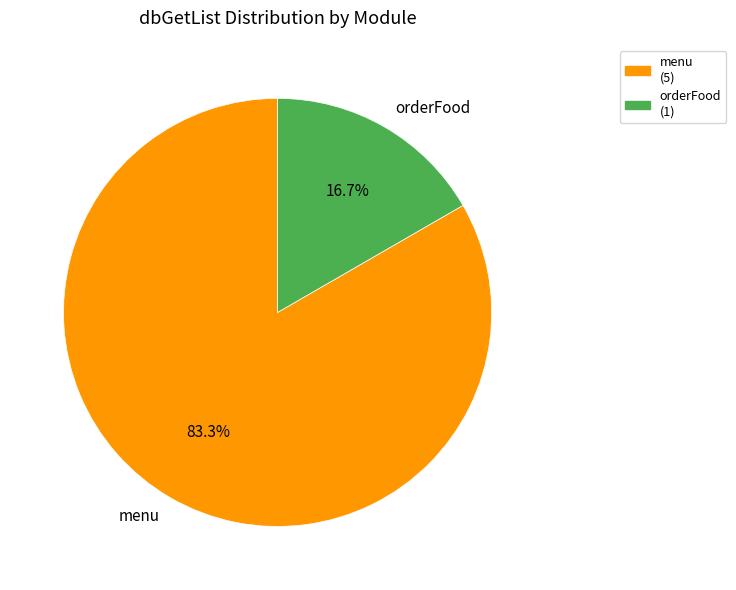

To the nearest percent, what is the difference between the largest and smallest slice percentages?

67%